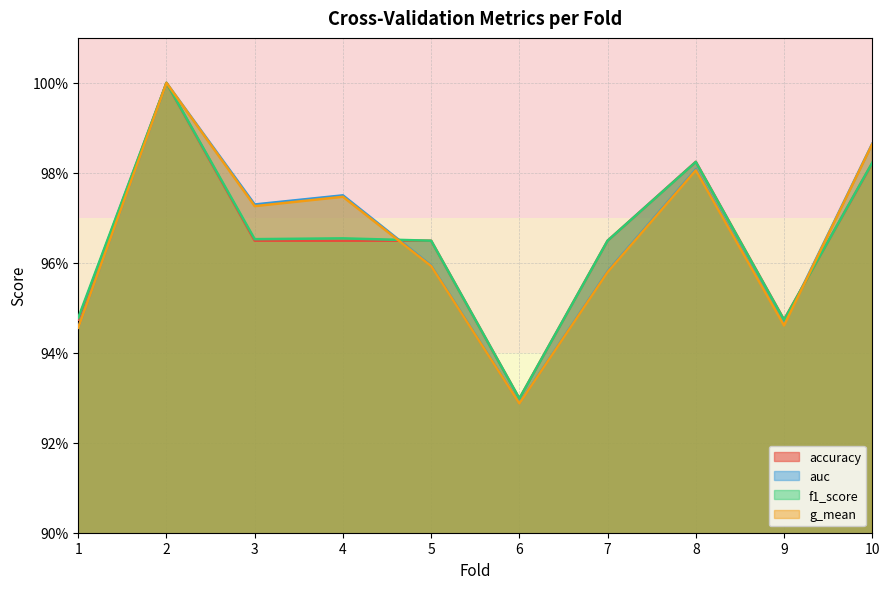

After their last crossing, which series has the higher values: auc or f1_score?

auc